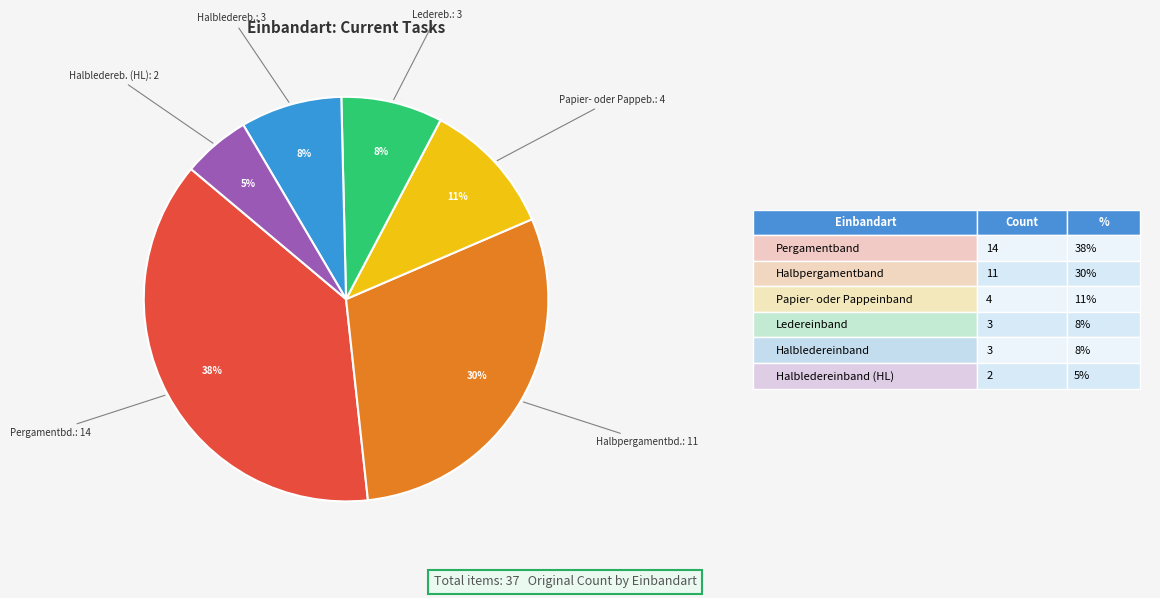

Is there any slice that represents more than half of the pie?

No